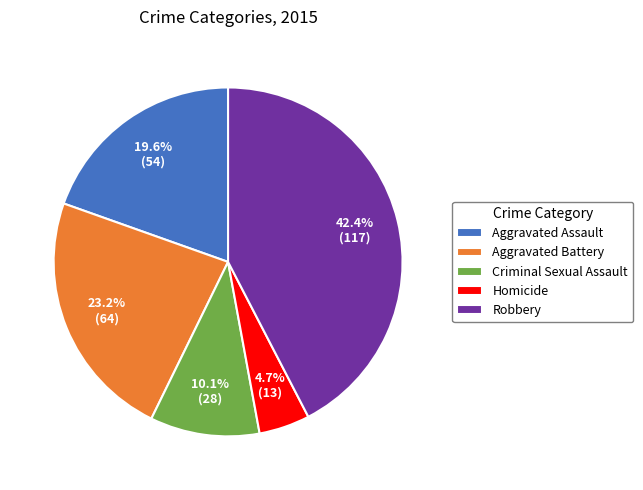

Is it true that Robbery is 42% of the pie?

True